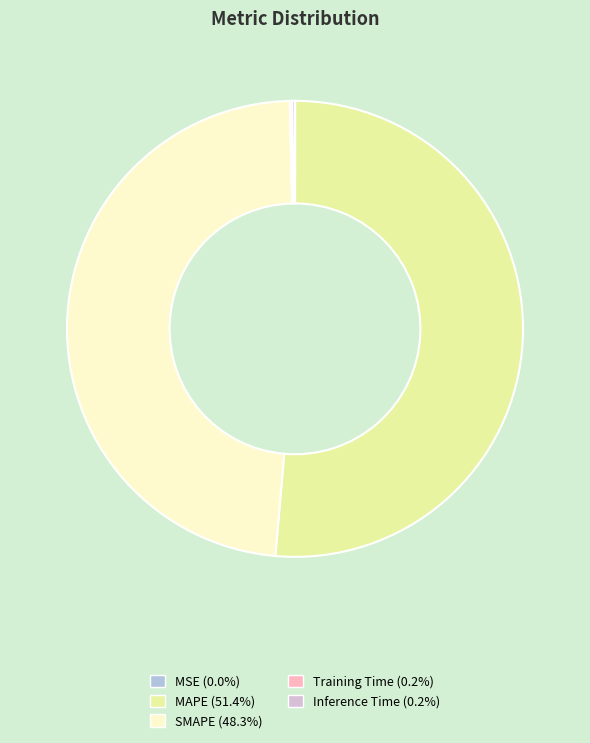

Does MAPE (51.4%) represent more than half of the total?

Yes